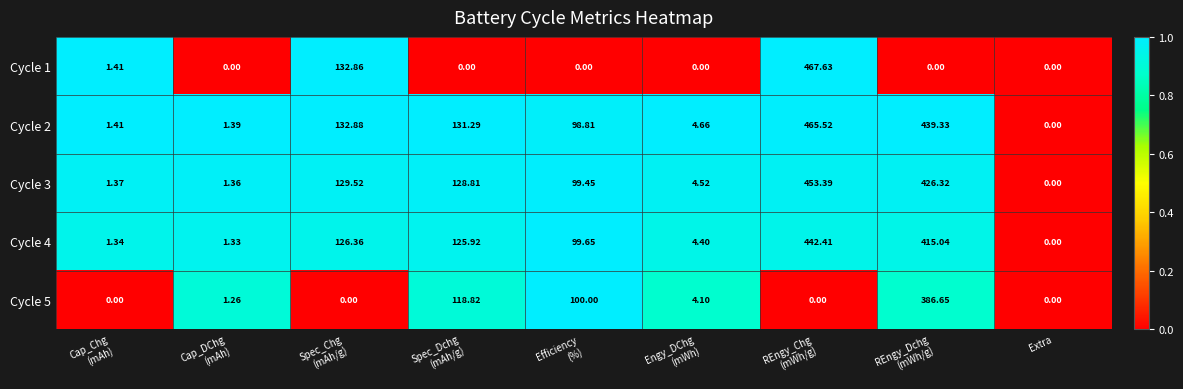

What is the total value across all series at Spec_Chg
(mAh/g)?

521.6